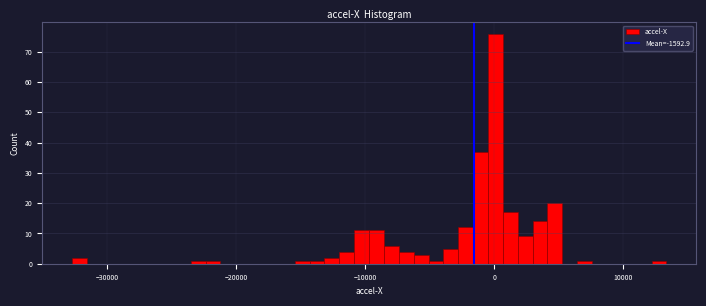

Read against the x-axis, roughly where is the centre of the tallest bar?

0